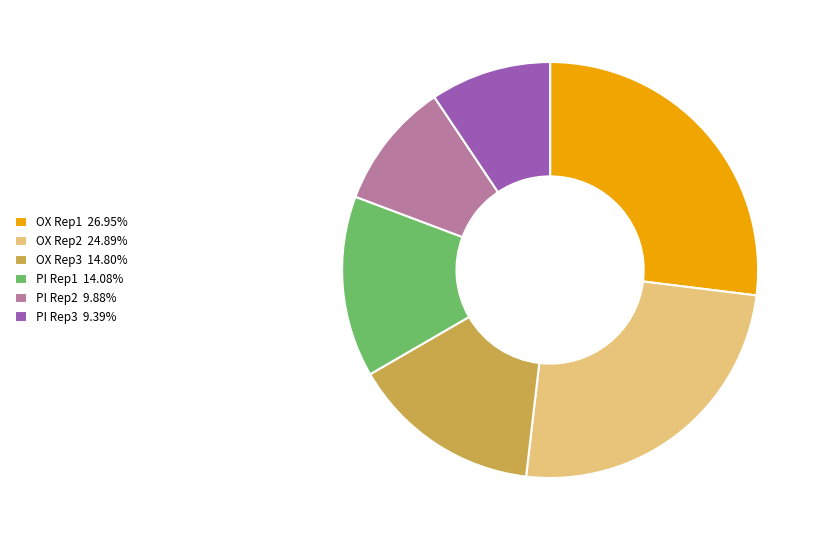

Does any single category account for the majority?

No